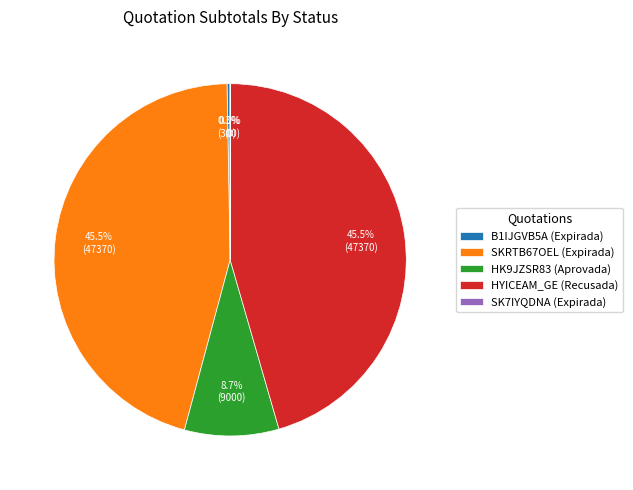

Does SK7IYQDNA (Expirada) account for over 50% of the chart?

No